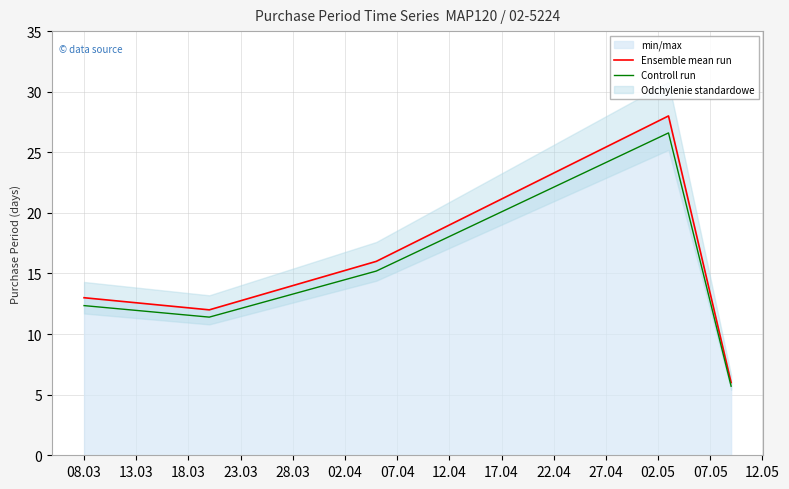

Reading left to right, extract all data points from this chart.

Ensemble mean run: 13.0	12.0	16.0	28.0	6.0
Controll run: 12.3	11.4	15.2	26.6	5.7